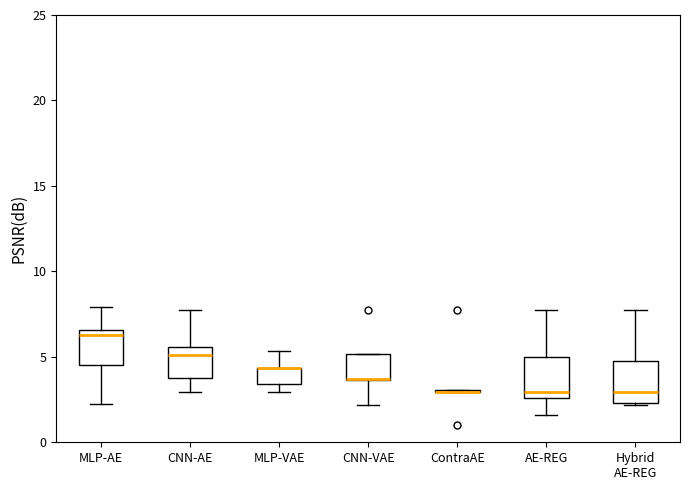

Reading left to right, read every box against the y-axis: the position of its median line, the range the box covers, and the ends of its whiskers. The values are not printed on the chart, so give them approximately, as read against the axis.

MLP-AE: median 6.5 (just below the box's upper edge), box 4.5 to 6.5, whiskers 2.0 to 8.0
CNN-AE: median 5.0, box 4.0 to 5.5, whiskers 3.0 to 7.5
MLP-VAE: median 4.5 (drawn on the box's upper edge), box 3.5 to 4.5, whiskers 3.0 to 5.5
CNN-VAE: median 3.5 (drawn on the box's lower edge), box 3.5 to 5.0, whiskers 2.0 to 5.0
ContraAE: box collapsed to a line at 3.0, whiskers 3.0 to 3.0
AE-REG: median 3.0, box 2.5 to 5.0, whiskers 1.5 to 7.5
Hybrid AE-REG: median 3.0, box 2.5 to 5.0, whiskers 2.0 to 7.5